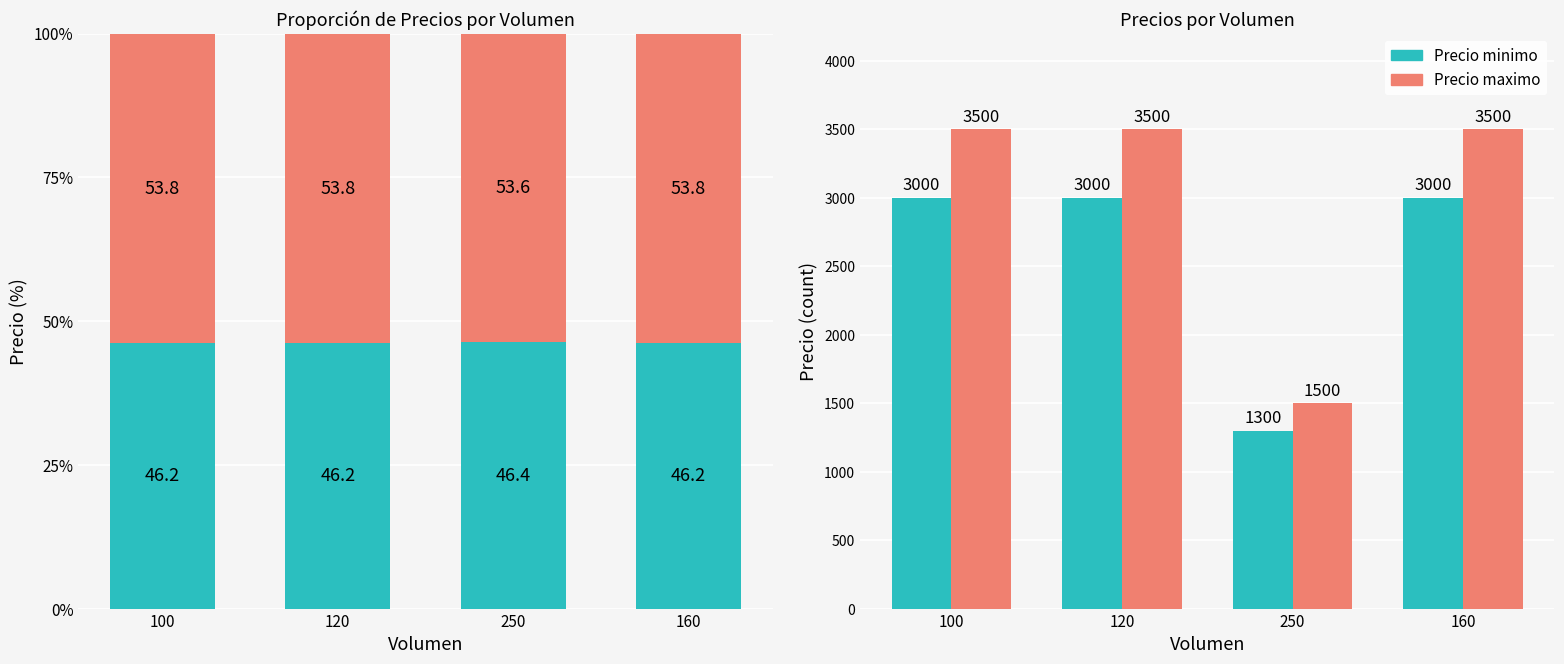

How many series are shown in this chart?

2